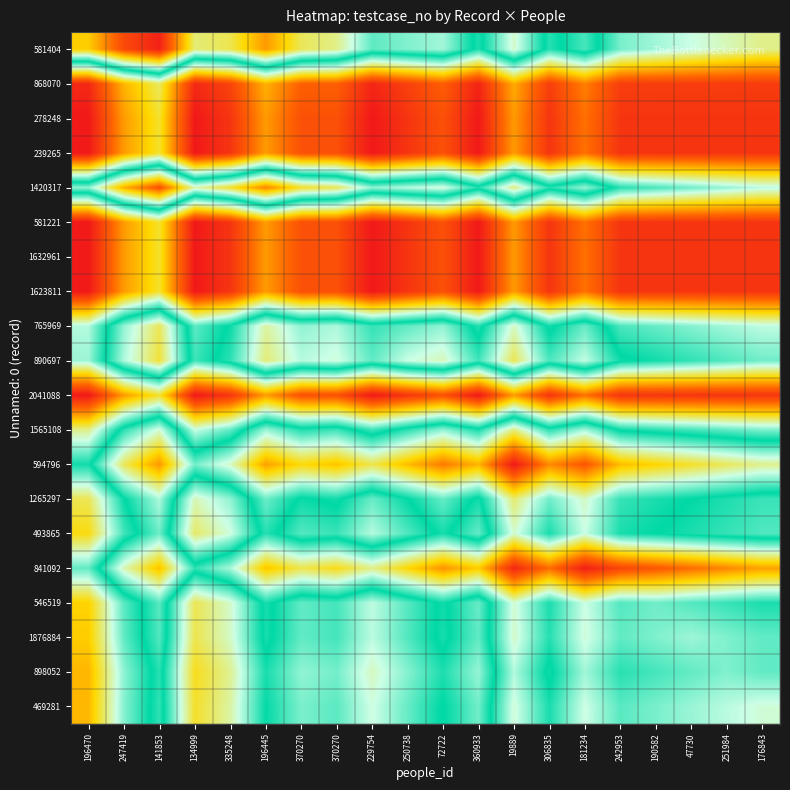

Reading left to right, extract all data points from this chart.

581404: 196470=88.0	247419=105.2	141853=112.5	134999=79.7	335248=81.9	196445=94.2	370270=81.4	370270=78.6	229754=65.9	250738=68.1	72722=70.3	360933=57.6	19889=74.8	306835=57.0	181234=64.3	242953=51.5	190582=48.7	47730=46.0	251984=43.2	176843=40.4
868070: 196470=7.9	247419=28.0	141853=37.9	134999=7.8	335248=12.7	196445=27.6	370270=17.5	370270=17.4	229754=7.3	250738=12.2	72722=17.1	360933=7.0	19889=26.9	306835=11.8	181234=21.7	242953=11.6	190582=11.5	47730=11.4	251984=11.3	176843=11.2
278248: 196470=5.0	247419=25.0	141853=35.0	134999=5.0	335248=10.0	196445=25.0	370270=15.0	370270=15.0	229754=5.0	250738=10.0	72722=15.0	360933=5.0	19889=25.0	306835=10.0	181234=20.0	242953=10.0	190582=10.0	47730=10.0	251984=10.0	176843=10.0
239265: 196470=5.0	247419=25.0	141853=35.0	134999=5.0	335248=10.0	196445=25.0	370270=15.0	370270=15.0	229754=5.0	250738=10.0	72722=15.0	360933=5.0	19889=25.0	306835=10.0	181234=20.0	242953=10.0	190582=10.0	47730=10.0	251984=10.0	176843=10.0
1420317: 196470=69.1	247419=91.6	141853=104.1	134999=76.5	335248=84.0	196445=96.5	370270=84.1	370270=81.6	229754=69.1	250738=71.7	72722=74.2	360933=61.7	19889=79.3	306835=61.8	181234=69.3	242953=56.9	190582=54.4	47730=51.9	251984=49.5	176843=47.0
581221: 196470=5.0	247419=25.0	141853=35.0	134999=5.0	335248=10.0	196445=25.0	370270=15.0	370270=15.0	229754=5.0	250738=10.0	72722=15.0	360933=5.0	19889=25.0	306835=10.0	181234=20.0	242953=10.0	190582=10.0	47730=10.0	251984=10.0	176843=10.0
1632961: 196470=5.0	247419=25.0	141853=35.0	134999=5.0	335248=10.0	196445=25.0	370270=15.0	370270=15.0	229754=5.0	250738=10.0	72722=15.0	360933=5.0	19889=25.0	306835=10.0	181234=20.0	242953=10.0	190582=10.0	47730=10.0	251984=10.0	176843=10.0
1623811: 196470=5.0	247419=25.0	141853=35.0	134999=5.0	335248=10.0	196445=25.0	370270=15.0	370270=15.0	229754=5.0	250738=10.0	72722=15.0	360933=5.0	19889=25.0	306835=10.0	181234=20.0	242953=10.0	190582=10.0	47730=10.0	251984=10.0	176843=10.0
765969: 196470=47.5	247419=69.5	141853=81.4	134999=53.3	335248=60.3	196445=77.2	370270=69.1	370270=71.1	229754=63.0	250738=66.1	72722=69.1	360933=57.2	19889=75.3	306835=58.3	181234=66.4	242953=54.5	190582=52.5	47730=50.6	251984=48.7	176843=46.7
890697: 196470=49.1	247419=71.2	141853=83.3	134999=55.4	335248=62.5	196445=79.6	370270=71.7	370270=73.8	229754=65.9	250738=73.0	72722=75.9	360933=63.8	19889=81.7	306835=64.6	181234=72.5	242953=60.4	190582=58.3	47730=56.2	251984=54.1	176843=52.0
2041088: 196470=5.0	247419=25.0	141853=35.0	134999=5.0	335248=10.0	196445=25.0	370270=15.0	370270=15.0	229754=5.0	250738=10.0	72722=15.0	360933=5.0	19889=25.0	306835=10.0	181234=20.0	242953=10.0	190582=10.0	47730=10.0	251984=10.0	176843=10.0
1565108: 196470=40.5	247419=62.3	141853=74.2	134999=46.1	335248=52.9	196445=69.8	370270=61.7	370270=63.5	229754=55.4	250738=62.3	72722=69.1	360933=61.0	19889=79.1	306835=62.3	181234=70.4	242953=58.5	190582=56.7	47730=54.8	251984=52.9	176843=51.1
594796: 196470=58.4	247419=81.4	141853=94.3	134999=67.3	335248=75.3	196445=93.2	370270=86.2	370270=89.2	229754=82.1	250738=90.1	72722=98.1	360933=91.0	19889=114.0	306835=96.0	181234=103.1	242953=90.1	190582=87.1	47730=84.2	251984=81.2	176843=78.2
1265297: 196470=37.3	247419=59.2	141853=71.1	134999=43.0	335248=49.9	196445=66.8	370270=58.7	370270=60.6	229754=52.5	250738=59.4	72722=66.3	360933=58.2	19889=80.1	306835=67.0	181234=75.1	242953=63.2	190582=61.3	47730=59.4	251984=57.5	176843=55.6
493865: 196470=33.3	247419=55.0	141853=66.8	134999=38.6	335248=45.3	196445=62.1	370270=53.9	370270=55.6	229754=47.4	250738=54.2	72722=60.9	360933=52.7	19889=74.5	306835=61.2	181234=73.0	242953=61.2	190582=59.5	47730=57.7	251984=55.9	176843=54.2
841092: 196470=53.0	247419=76.2	141853=89.4	134999=62.6	335248=70.8	196445=89.0	370270=82.2	370270=85.4	229754=78.6	250738=86.8	72722=95.0	360933=88.2	19889=111.4	306835=99.6	181234=112.8	242953=106.0	190582=102.8	47730=99.6	251984=96.4	176843=93.2
546519: 196470=31.6	247419=53.5	141853=65.4	134999=37.3	335248=44.2	196445=61.1	370270=53.0	370270=54.9	229754=46.8	250738=53.7	72722=60.6	360933=52.5	19889=74.4	306835=61.3	181234=73.2	242953=65.1	190582=67.0	47730=65.1	251984=63.2	176843=61.3
1876884: 196470=31.0	247419=53.0	141853=65.0	134999=37.0	335248=44.0	196445=61.0	370270=53.0	370270=55.0	229754=47.0	250738=54.0	72722=61.0	360933=53.0	19889=75.0	306835=62.0	181234=74.0	242953=66.0	190582=68.0	47730=70.0	251984=68.0	176843=66.0
898052: 196470=28.2	247419=50.1	141853=62.1	134999=34.0	335248=40.9	196445=57.9	370270=49.8	370270=51.7	229754=43.7	250738=50.6	72722=57.5	360933=49.5	19889=71.4	306835=58.3	181234=70.3	242953=62.2	190582=64.1	47730=66.1	251984=68.0	176843=66.1
469281: 196470=28.5	247419=50.6	141853=62.7	134999=34.9	335248=42.0	196445=59.1	370270=51.3	370270=53.4	229754=45.5	250738=52.7	72722=59.8	360933=51.9	19889=74.1	306835=61.2	181234=73.3	242953=65.5	190582=67.6	47730=69.7	251984=71.9	176843=74.0